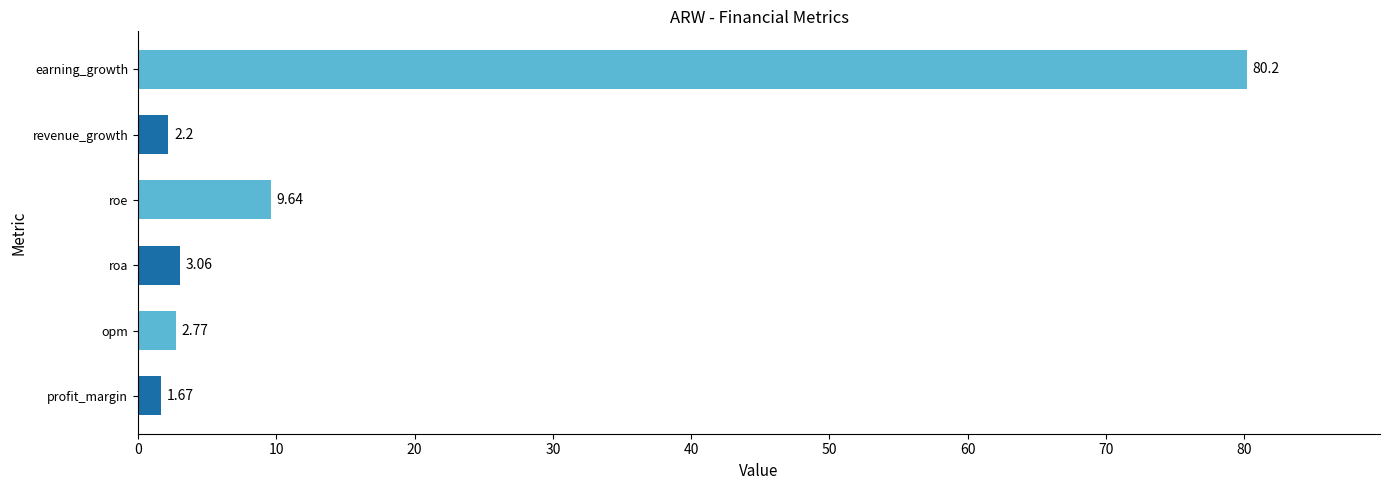

How many data points does each series have?

6